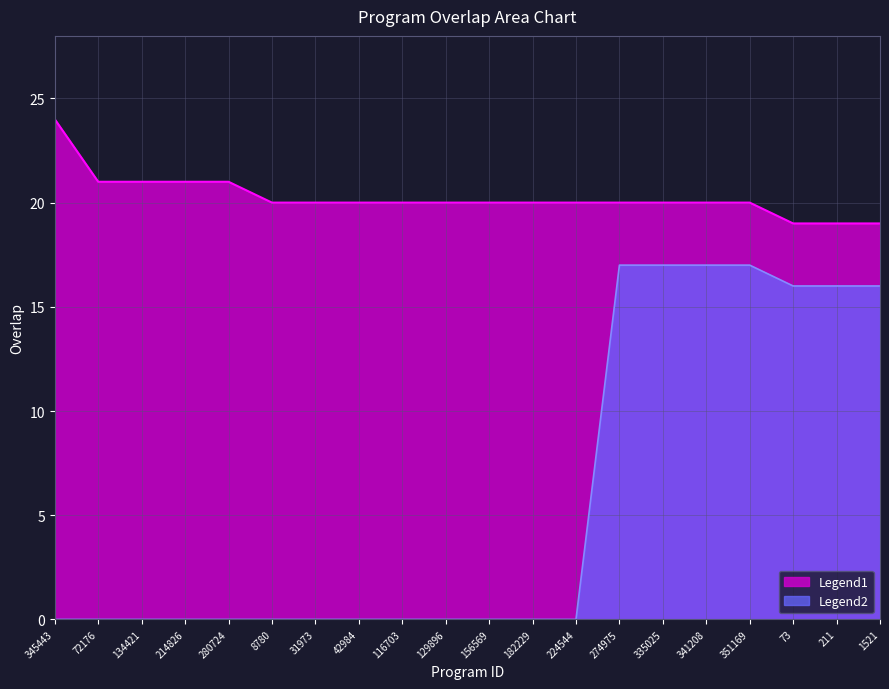

The value at 335025 is 20. True or false?

True